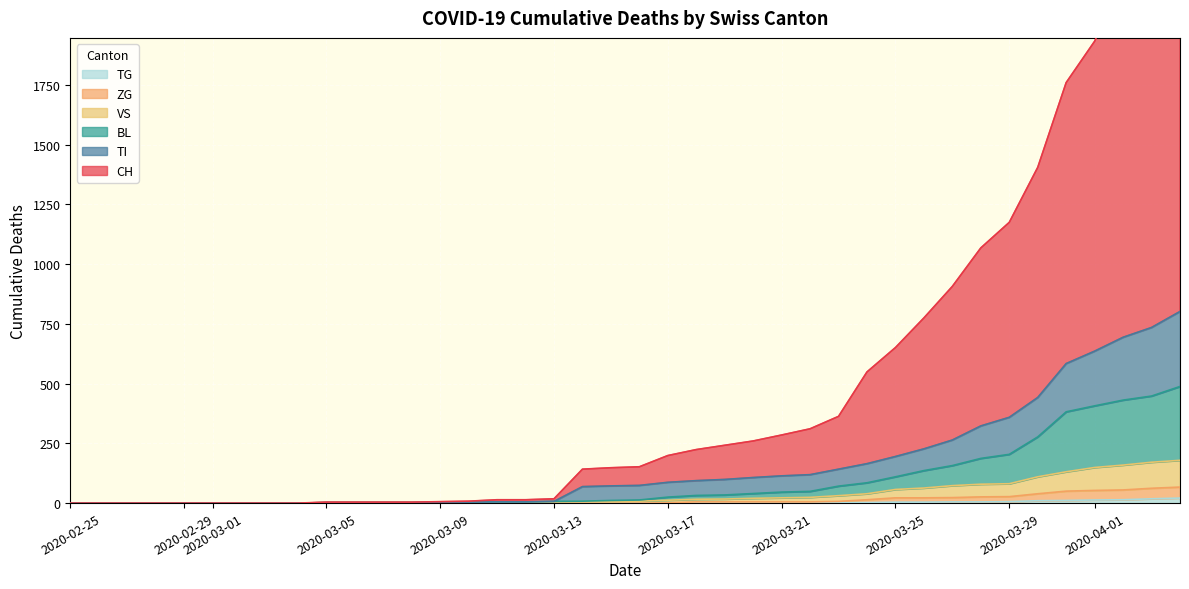

True or false: TI and ZG intersect in this chart.

False